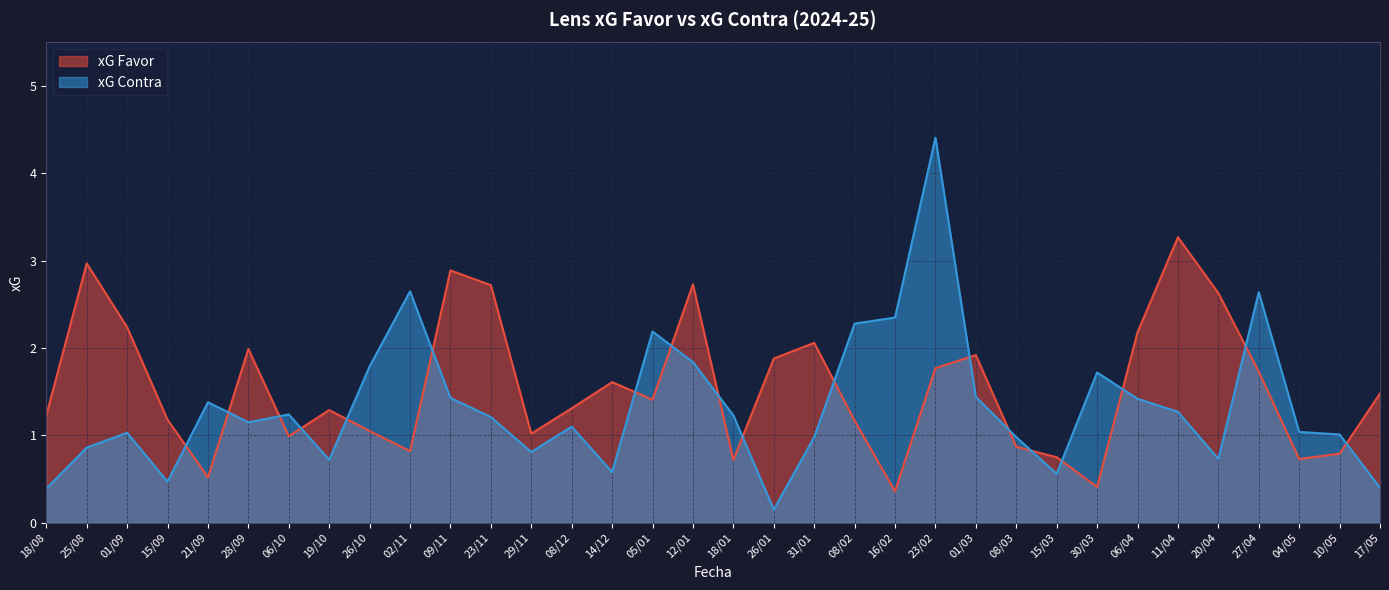

What is the label of the 15th point from the right?

31/01